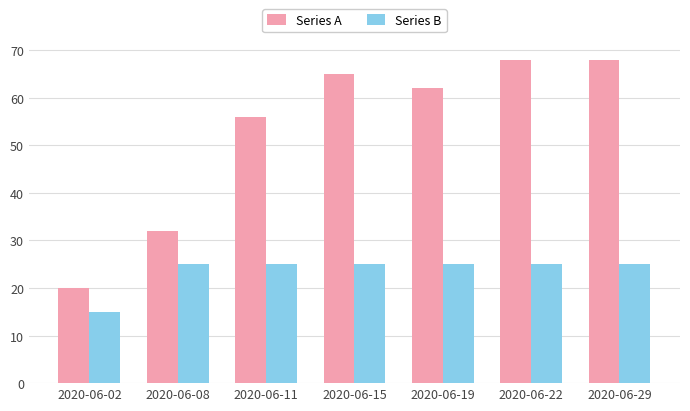

Reading left to right, list all the values displayed in this chart.

Series A: 2020-06-02=20	2020-06-08=32	2020-06-11=56	2020-06-15=65	2020-06-19=62	2020-06-22=68	2020-06-29=68
Series B: 2020-06-02=15	2020-06-08=25	2020-06-11=25	2020-06-15=25	2020-06-19=25	2020-06-22=25	2020-06-29=25